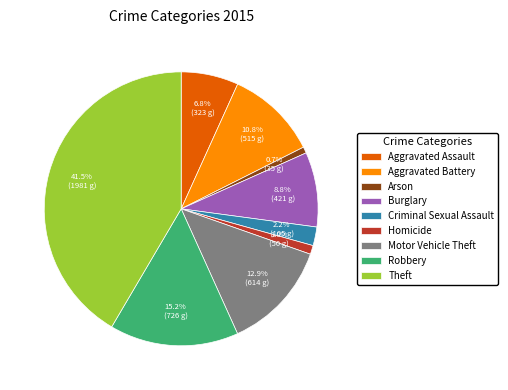

Combined, do Criminal Sexual Assault and Burglary account for over 50%?

No